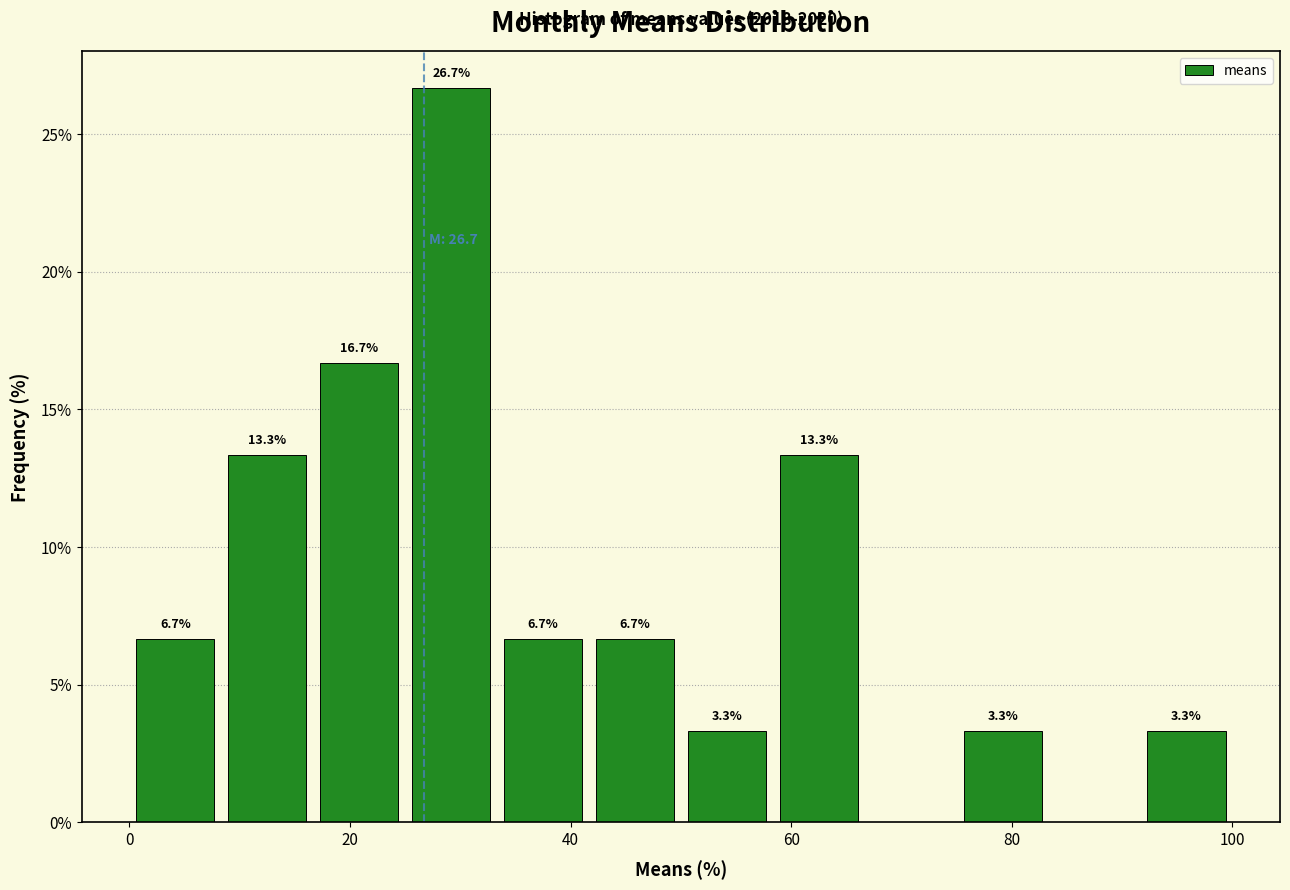

Which range on the x-axis has the tallest bar?

26 to 34